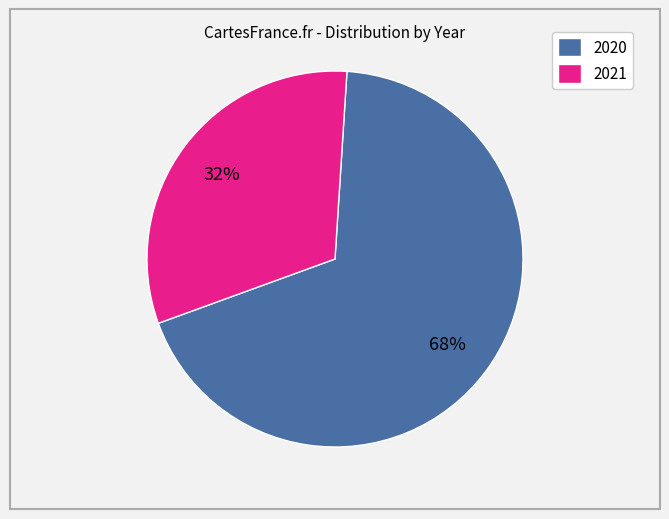

The 2020 slice represents 68% of the pie. True or false?

True